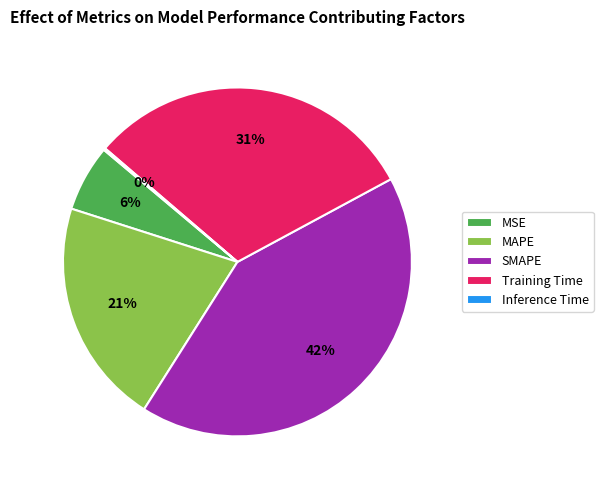

Is there any slice that represents more than half of the pie?

No